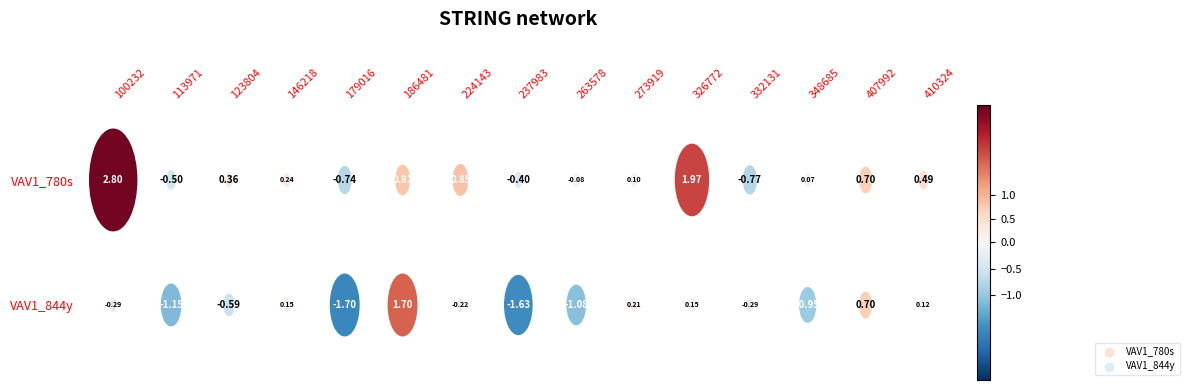

What is the total value across all series at 332131?

-1.1